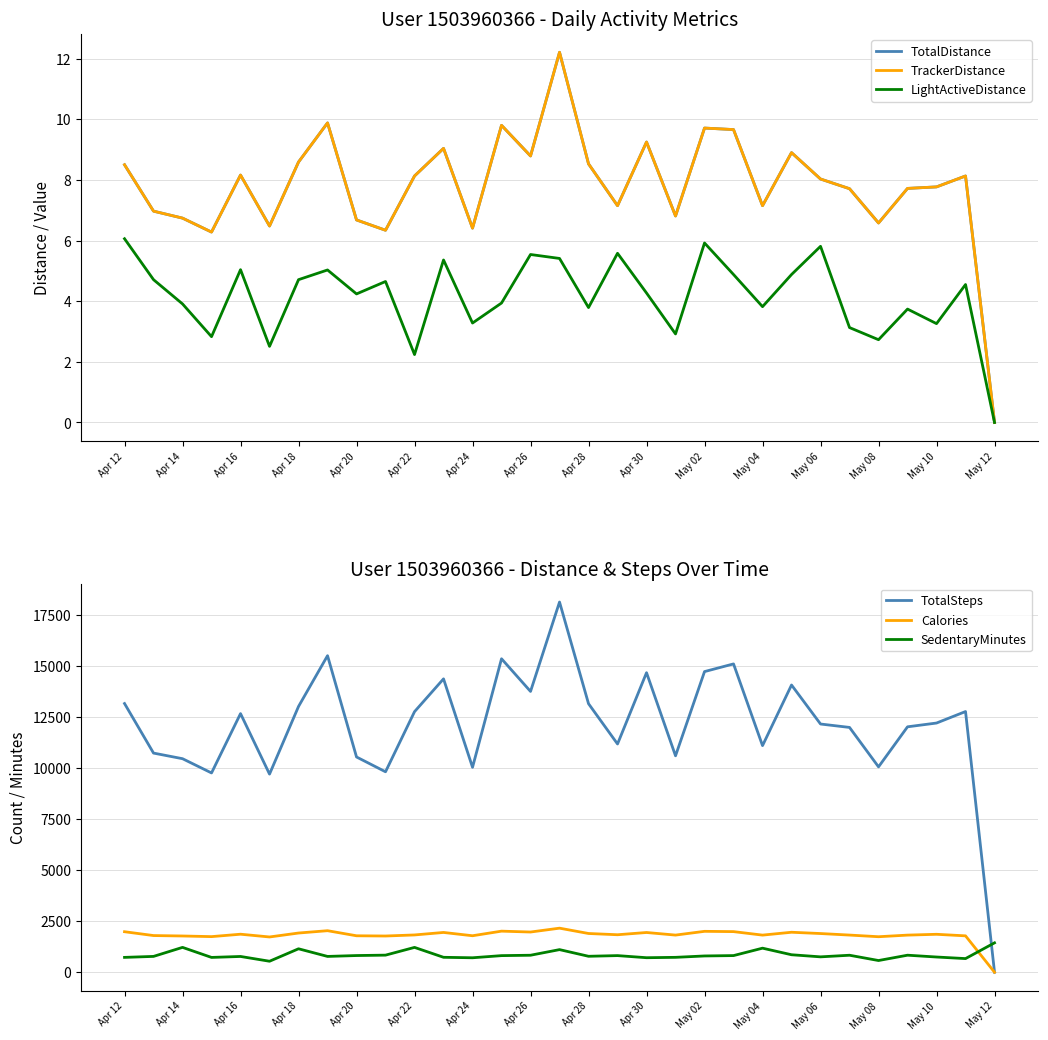

What is the sum of all Calories values?

56309